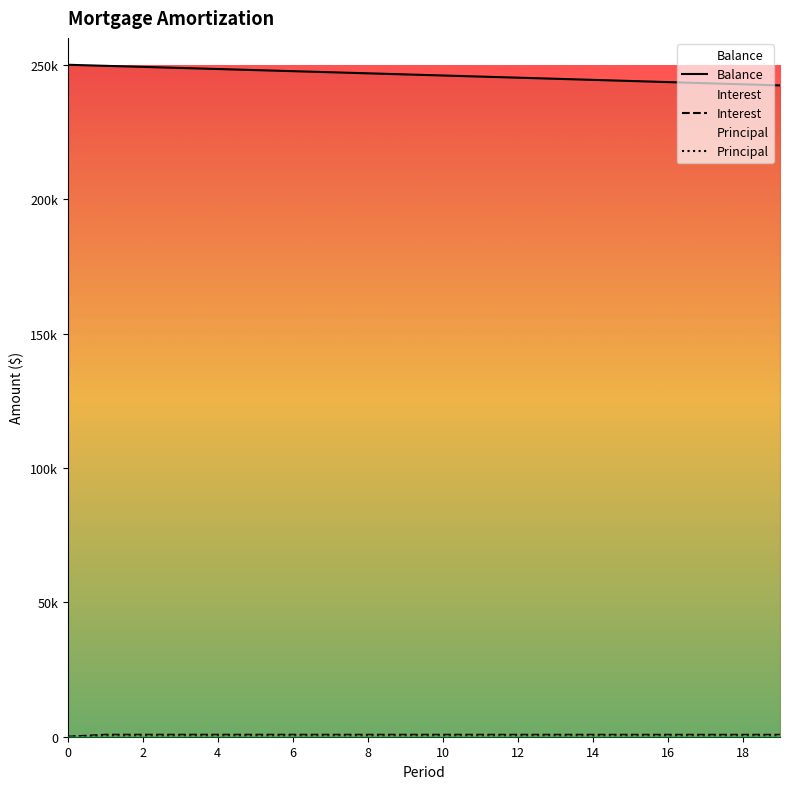

Between 7 and 12, which series saw the biggest shift?

Balance